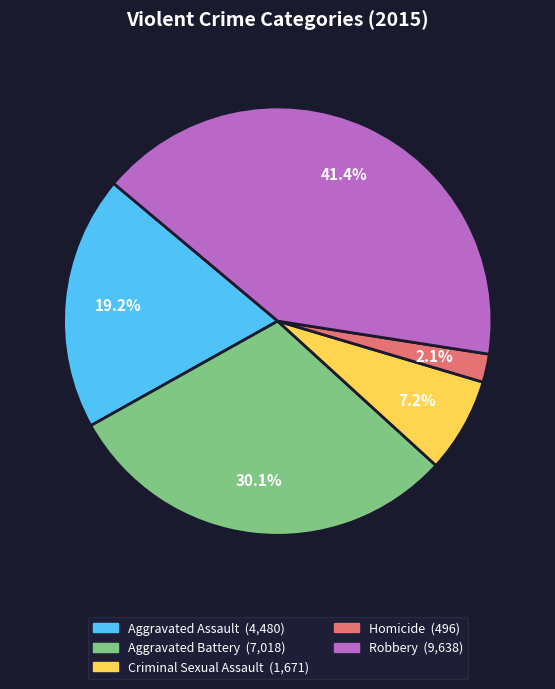

What is the total percentage of Homicide and Robbery?

43.5%